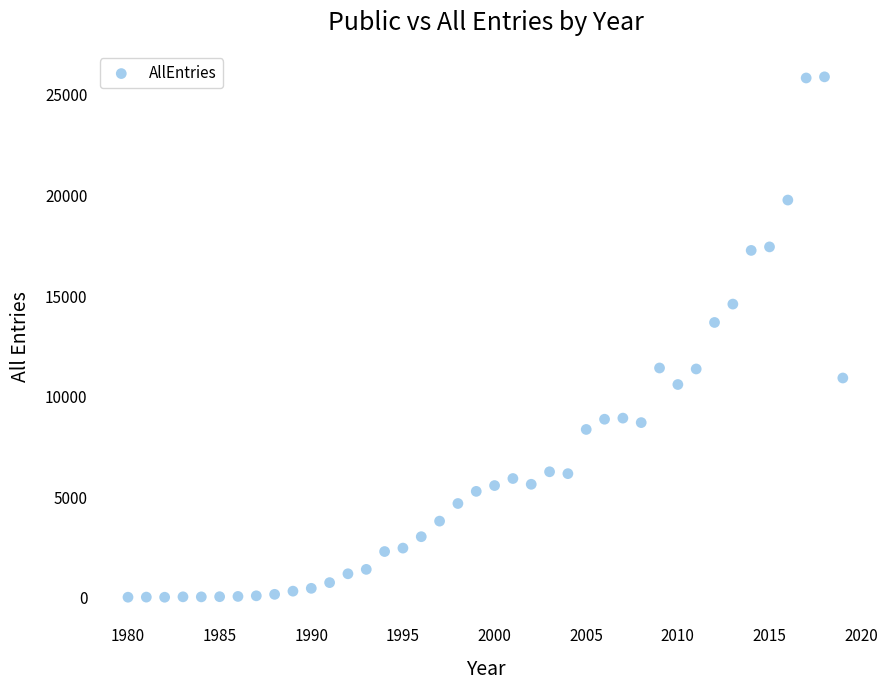

What Y value in the scatter plot is closest to 12960?

13685